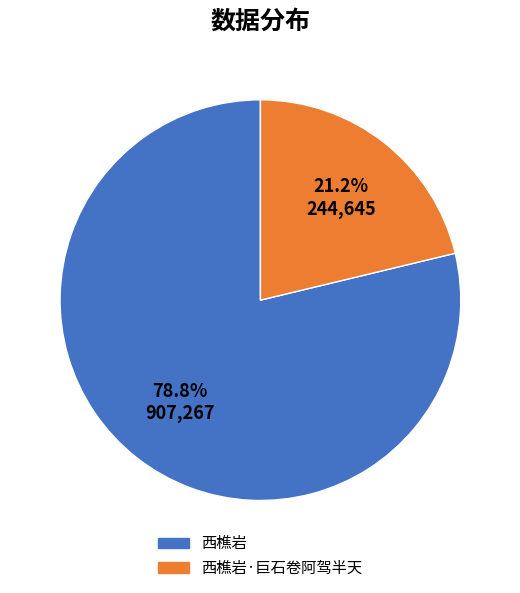

How many slices are in this pie chart?

2